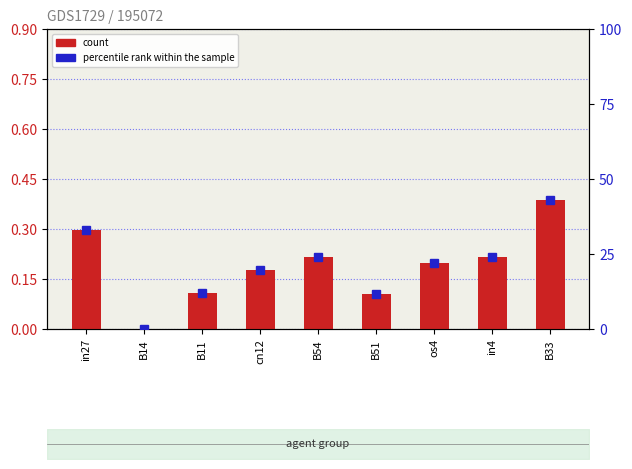

How many bars are there in each group?

2